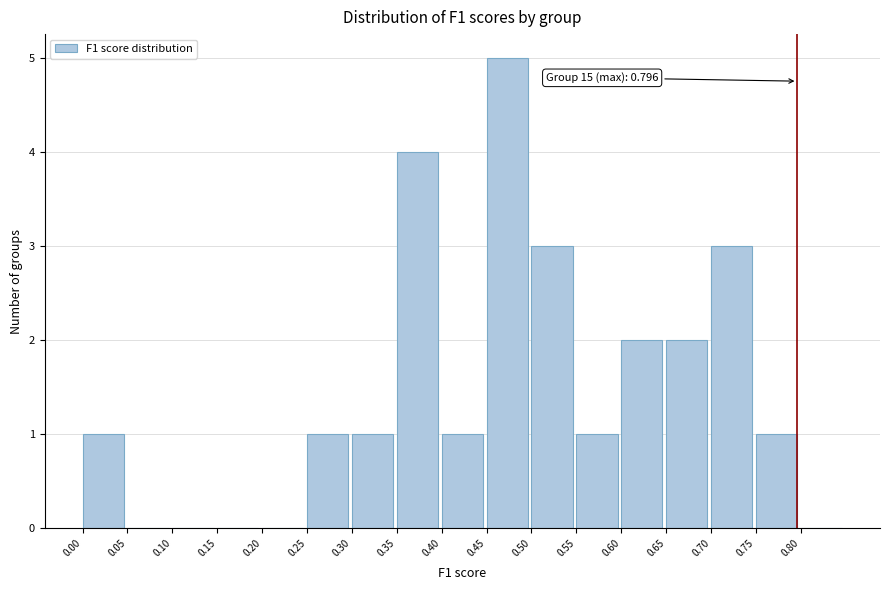

Which range on the x-axis has the tallest bar?

0.45 to 0.50